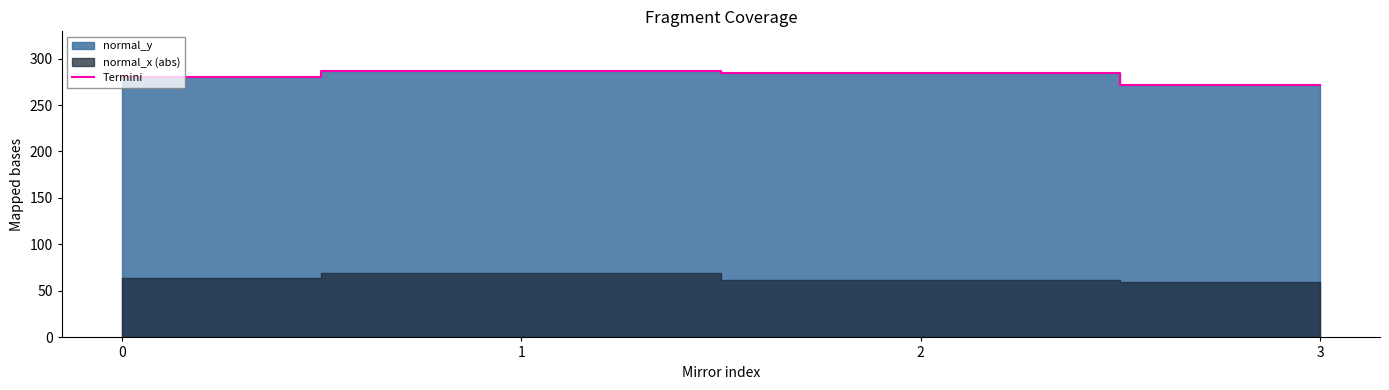

How many points are higher than both their immediate neighbors (excluding endpoints)?

1